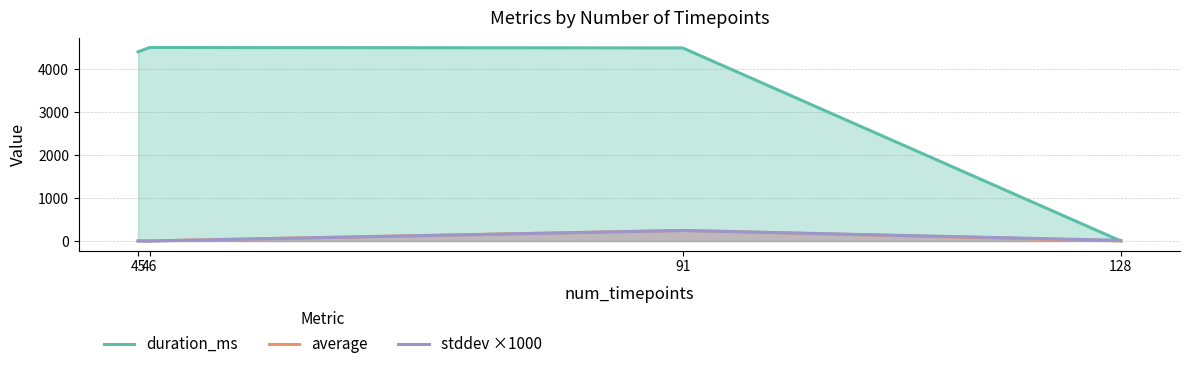

Reading left to right, what are all the values shown in this chart?

duration_ms: 4402.0	4502.0	4492.0	0.0
average: 1.5	2.0	245.3	1.2
stddev ×1000: 0.4	0.1	244.2	15.2